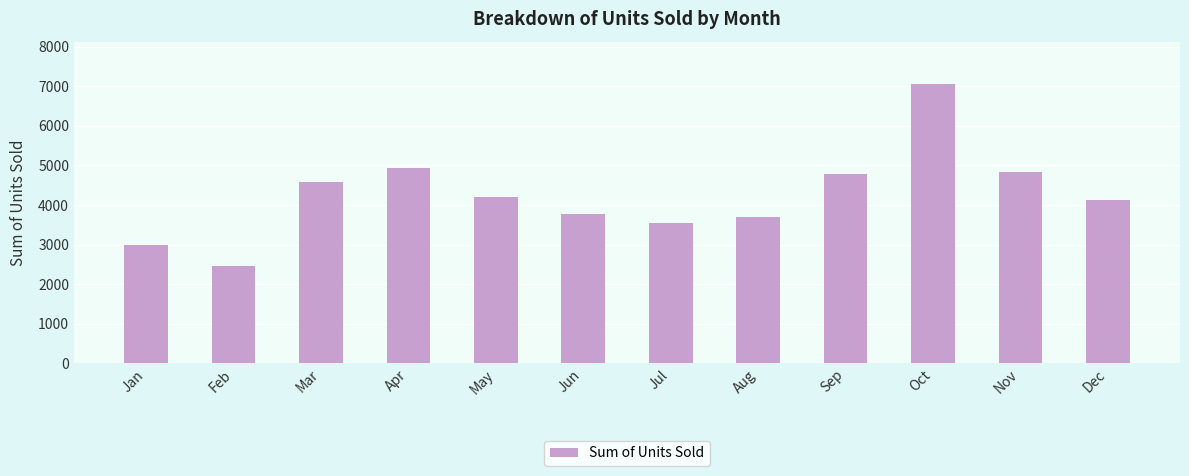

What is the average value?

4247